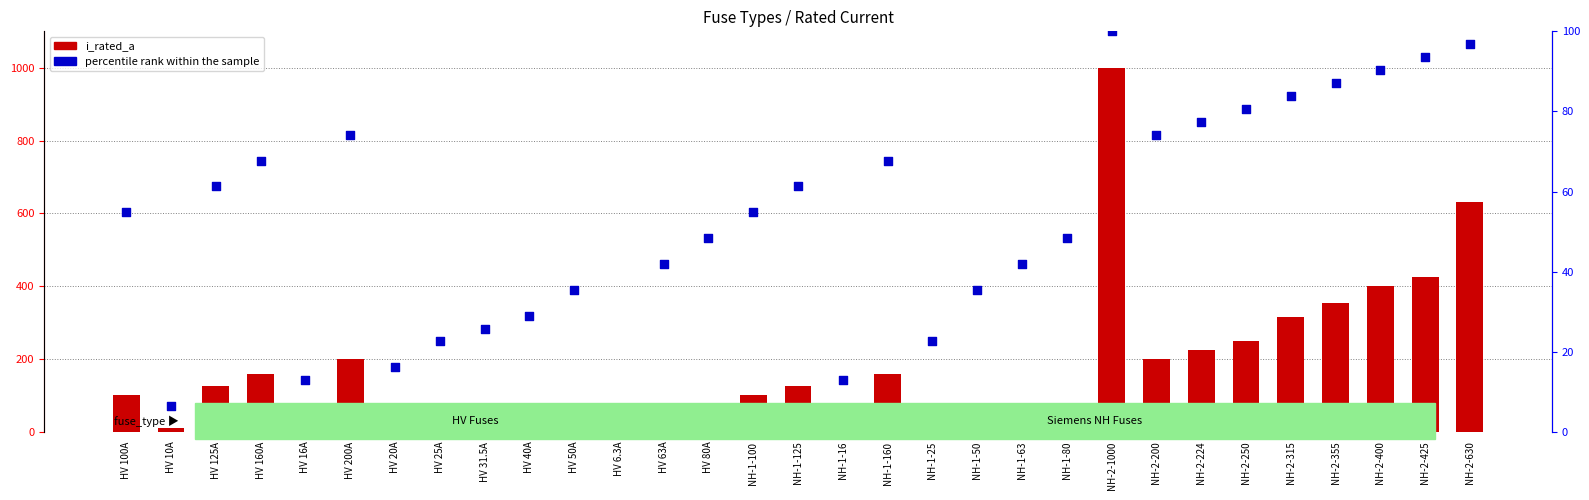

Which series has the largest Y range (max minus min)?

i_rated_a